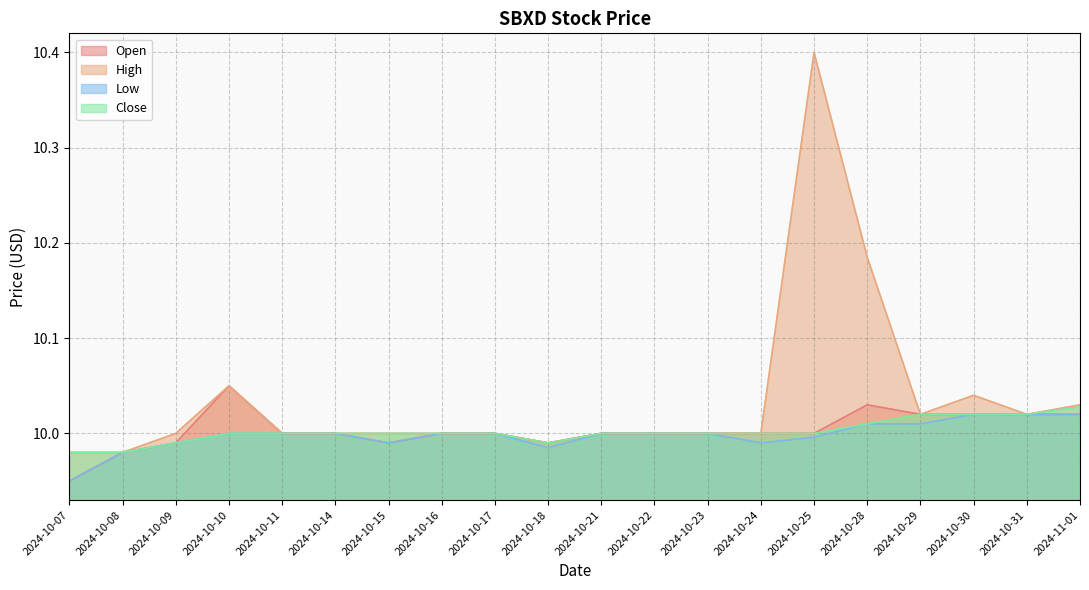

How many data points does each series have?

20